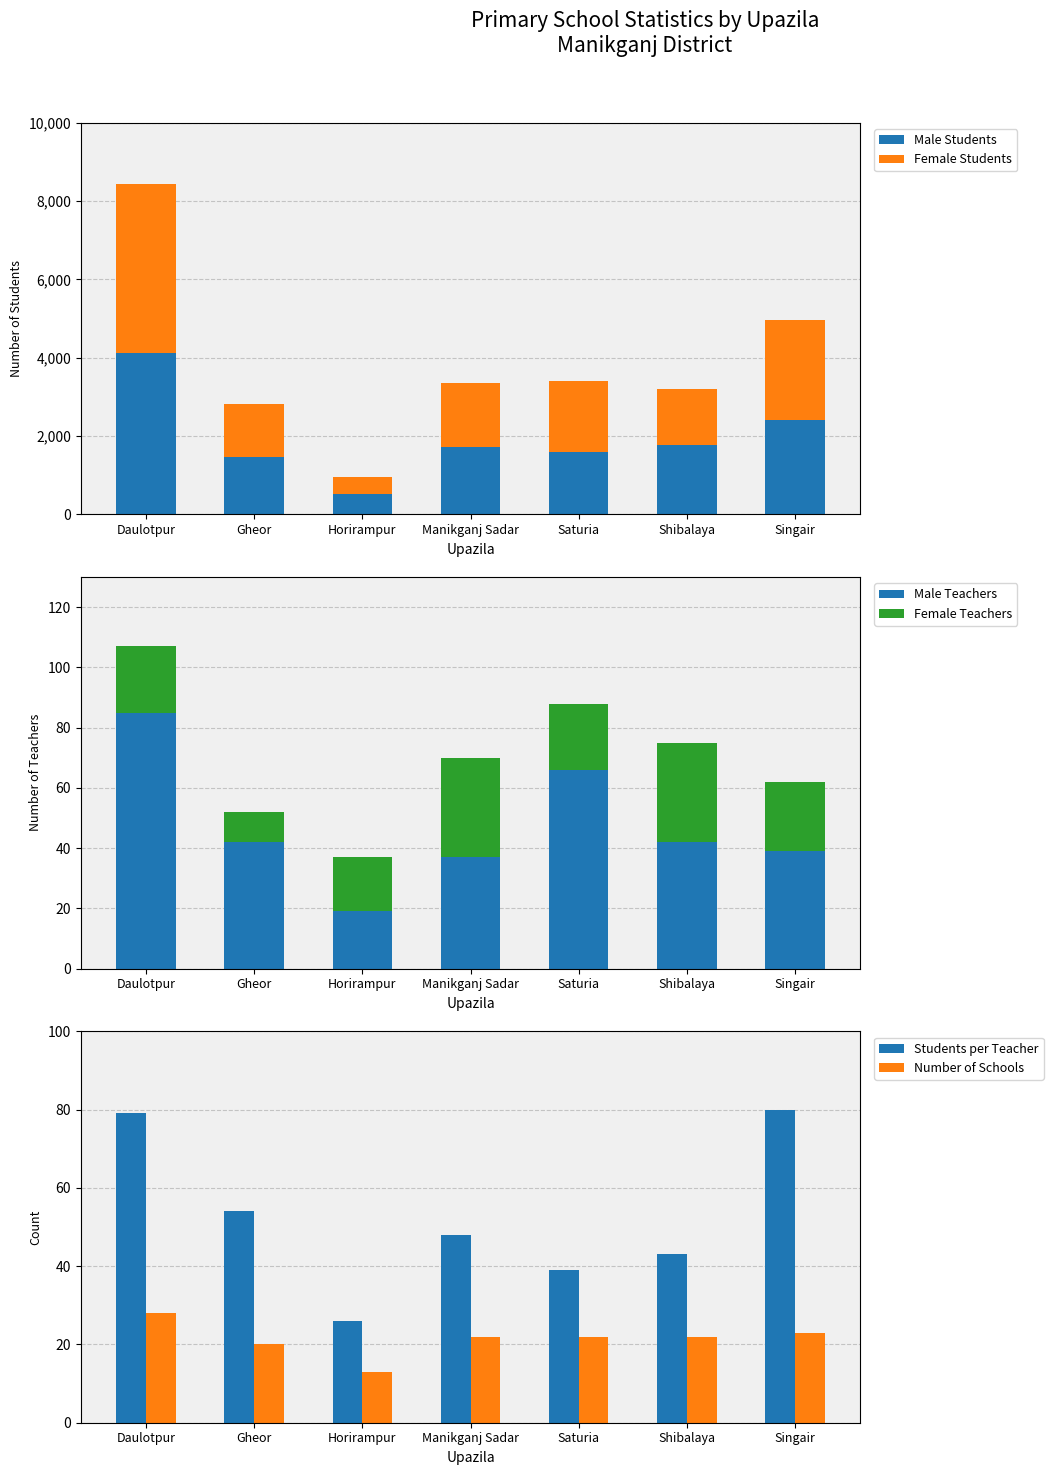

What is the total value across all series at Gheor?

2954